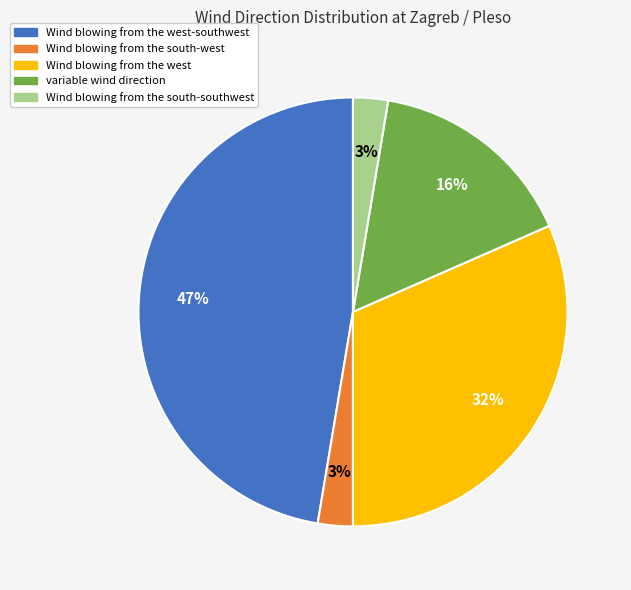

Is there any slice that represents more than half of the pie?

No